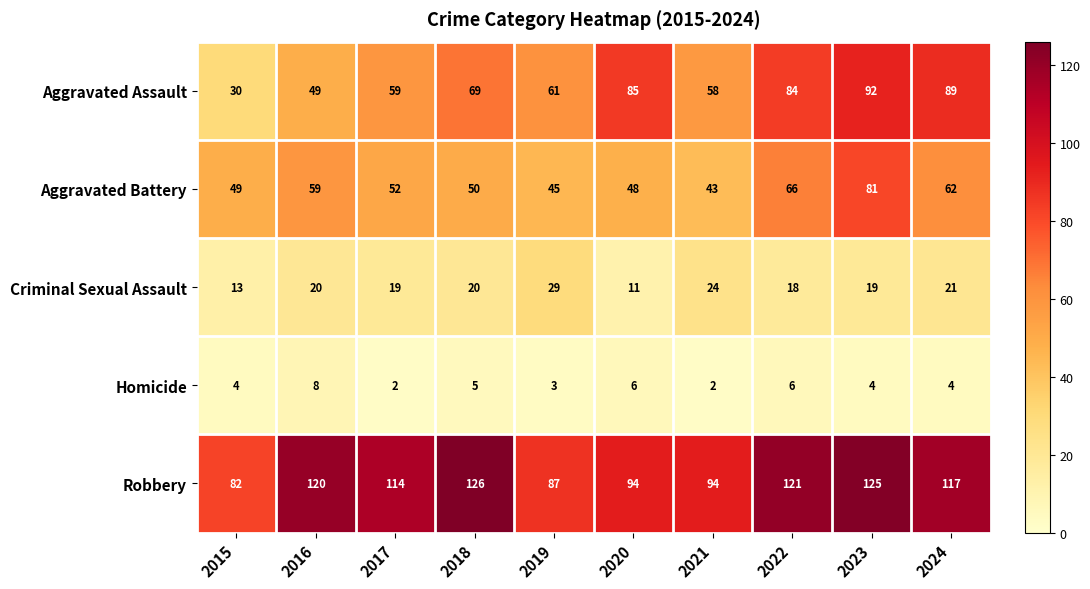

What is the total value across all series at 2023?

321